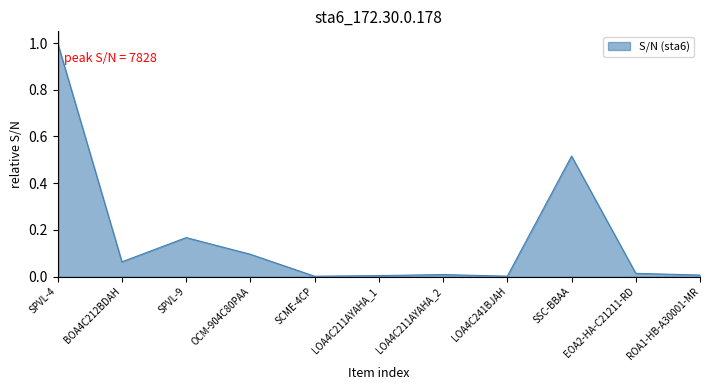

Which category has the highest value across all series?

SPVL-4